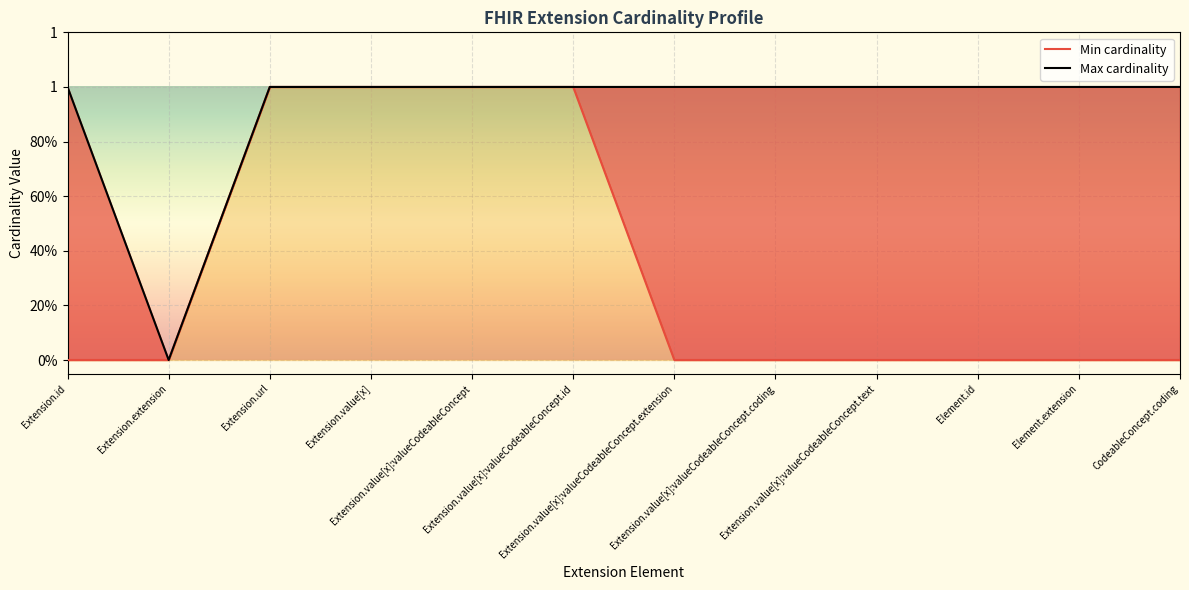

True or false: Max cardinality and Min cardinality intersect in this chart.

False